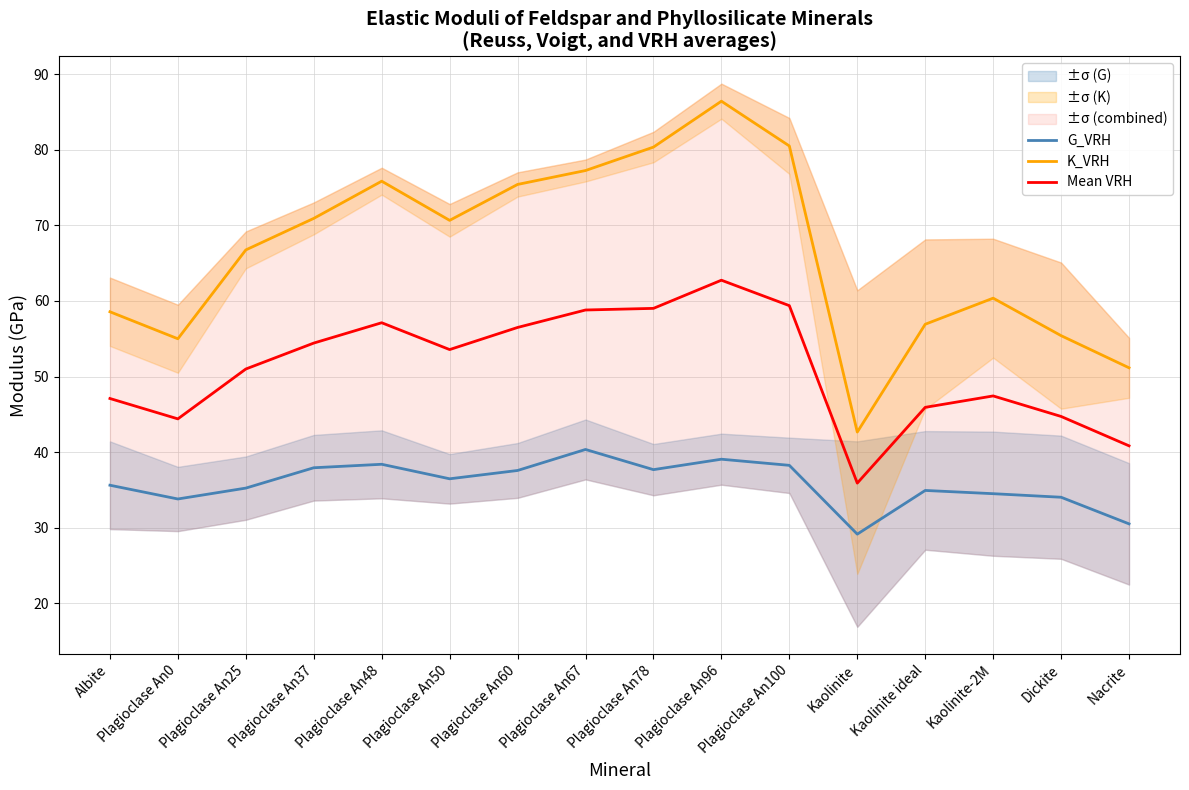

The K_VRH series shows 42.7 at Kaolinite. True or false?

True